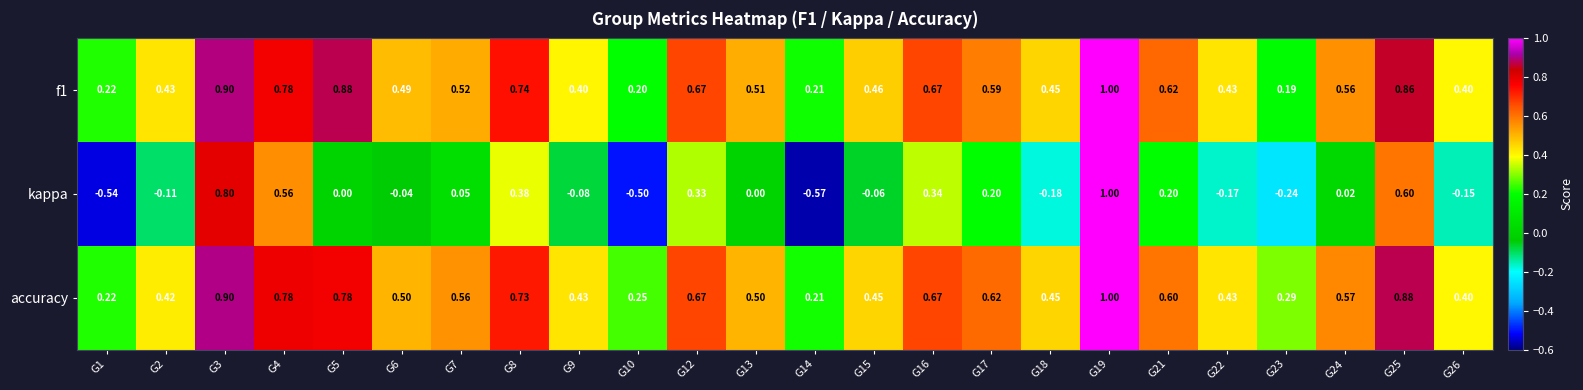

Which series changed the most between G12 and G25?

kappa